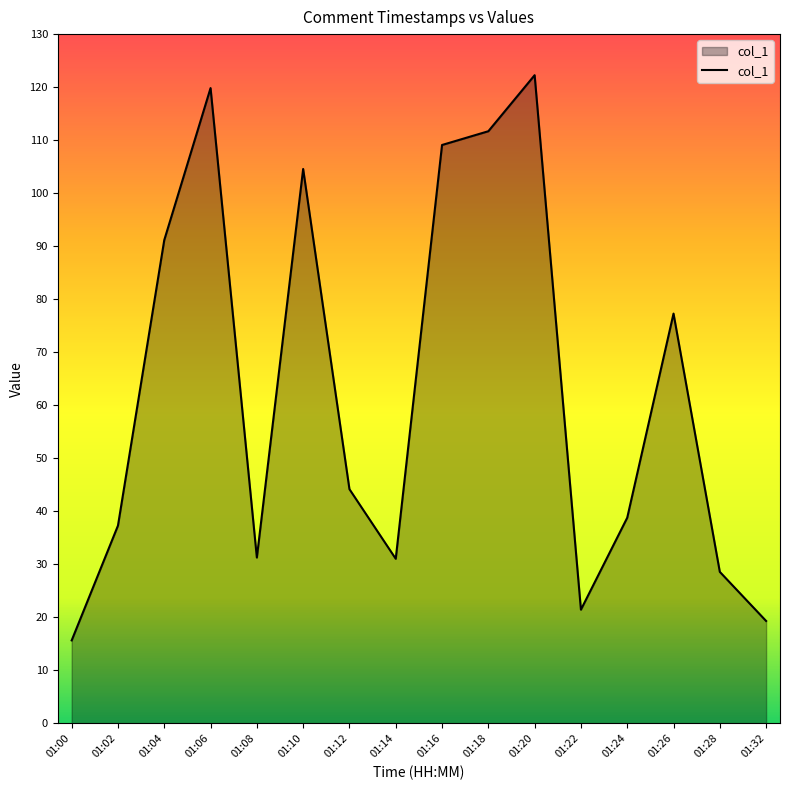

Where is the data nearest to the value 68?

01:26